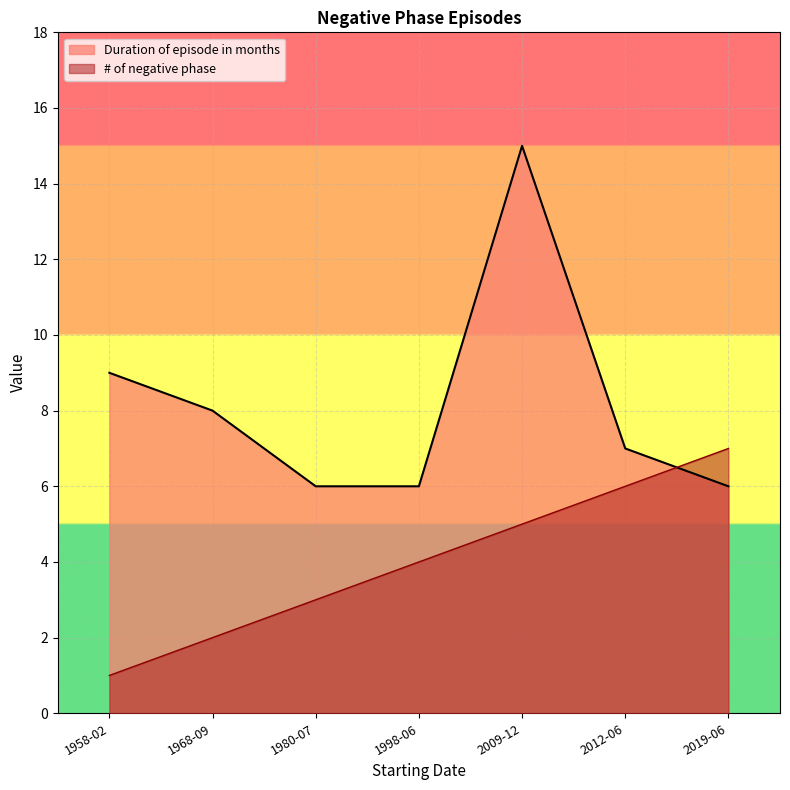

At 1980-07, list the series in order from largest to smallest.

Duration of episode in months, # of negative phase